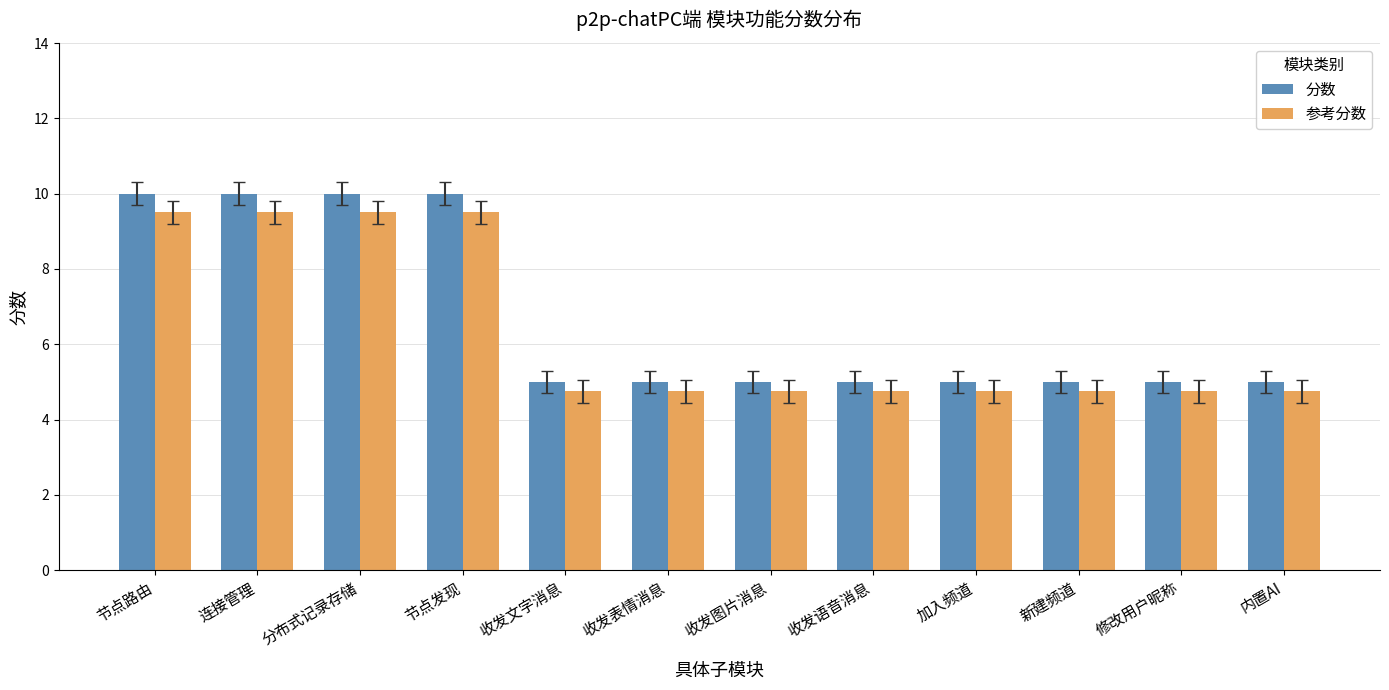

List the series in order of their overall mean, lowest first.

参考分数, 分数